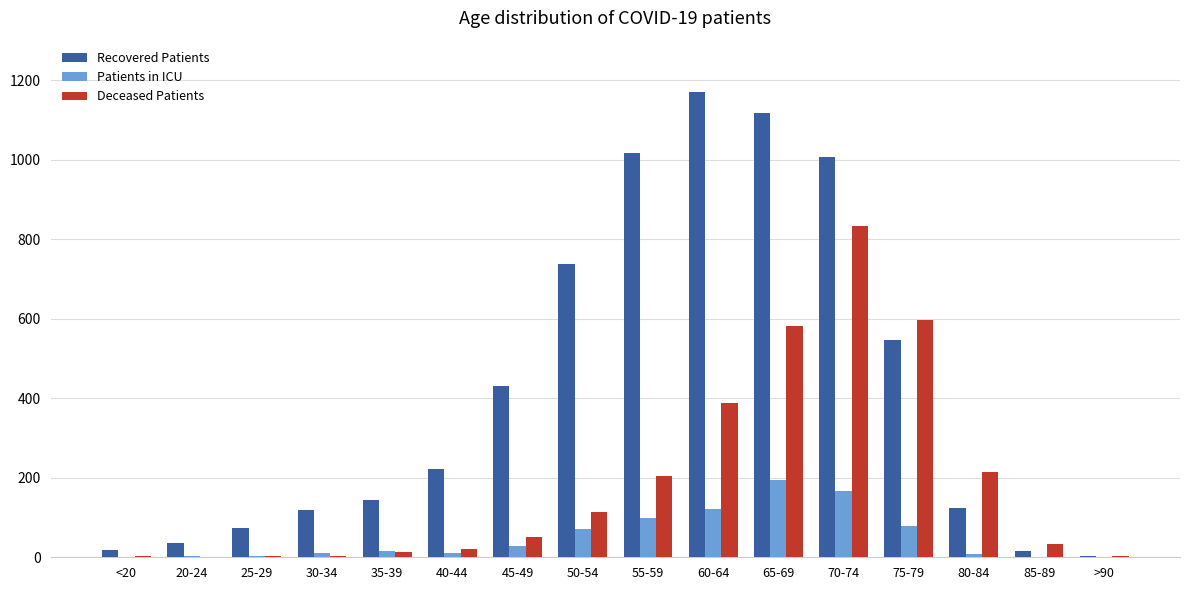

Between 70-74 and 85-89, which series saw the biggest shift?

Recovered Patients